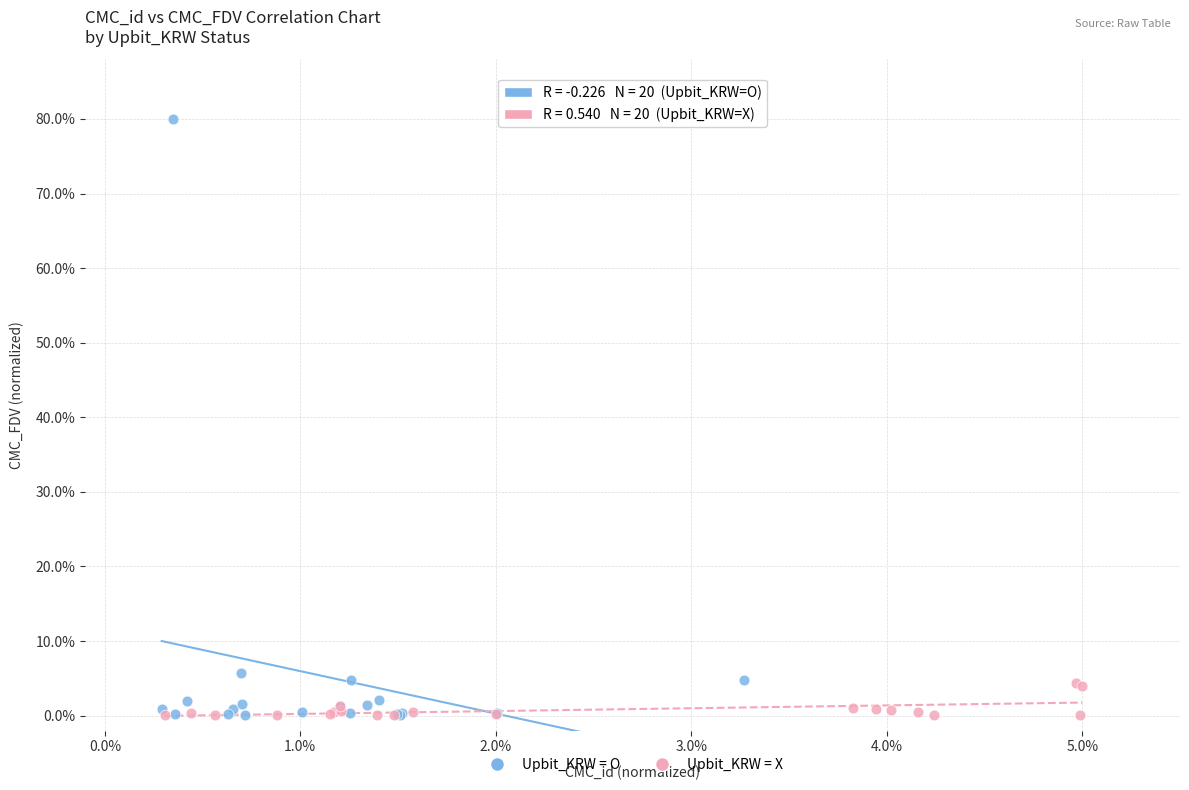

Which series has the widest spread of Y values?

Upbit_KRW = O